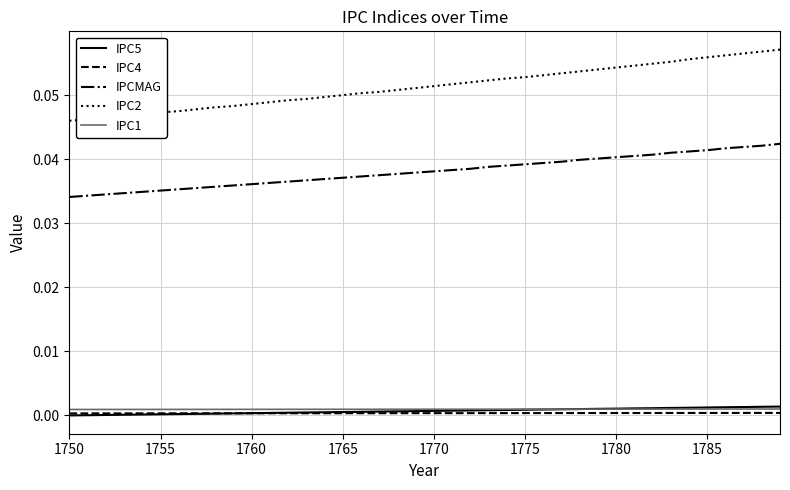

Which series has the largest total across all categories?

IPC2